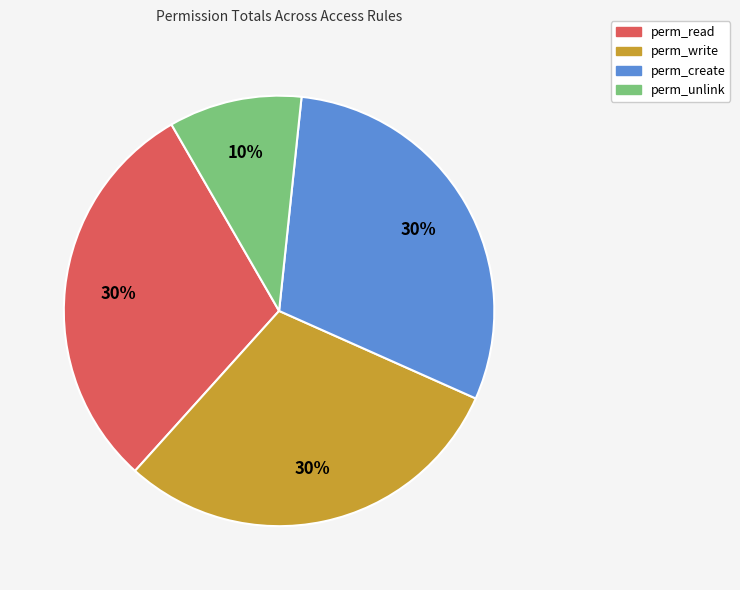

Does any single category account for the majority?

No